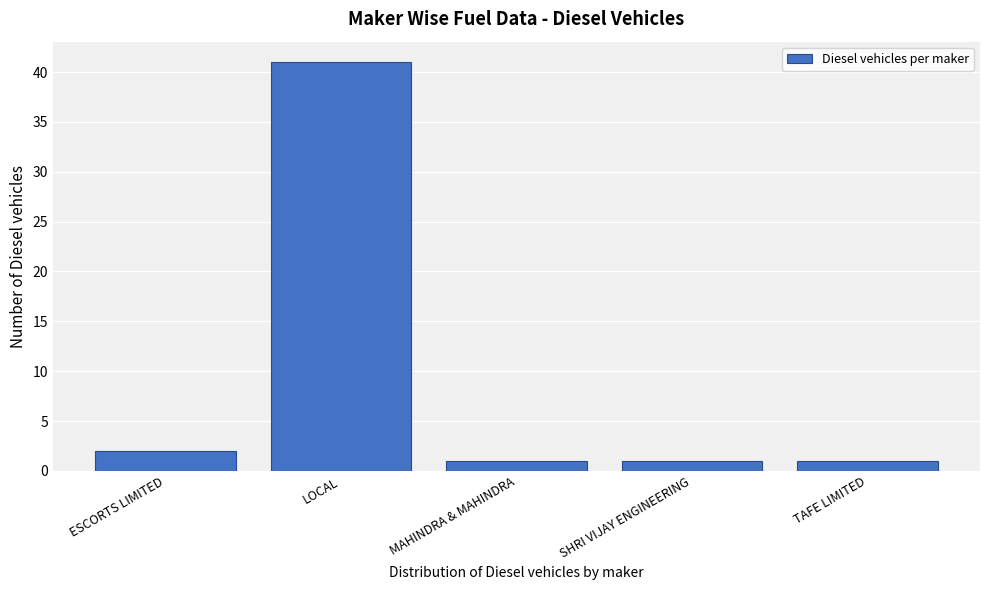

Reading left to right, list all the values displayed in this chart.

2	41	1	1	1